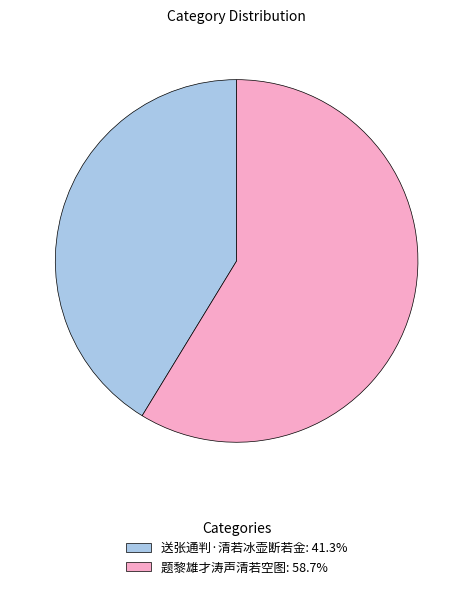

How many slices are in this pie chart?

2